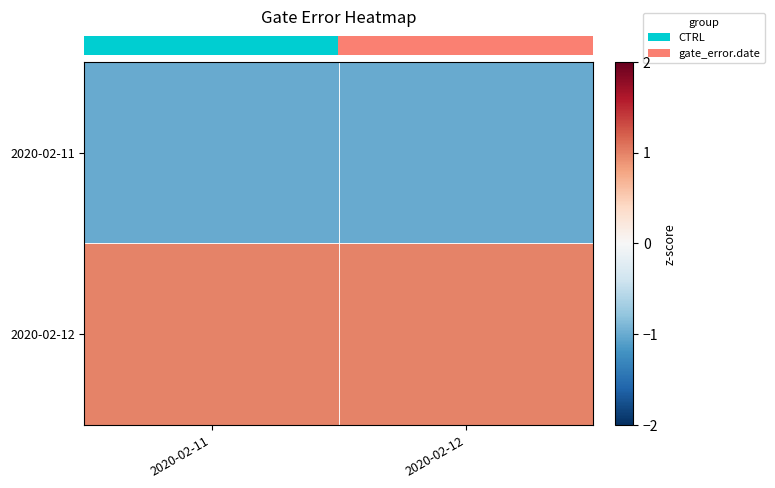

Rank the series by their average value, from highest to lowest.

row_1, row_0